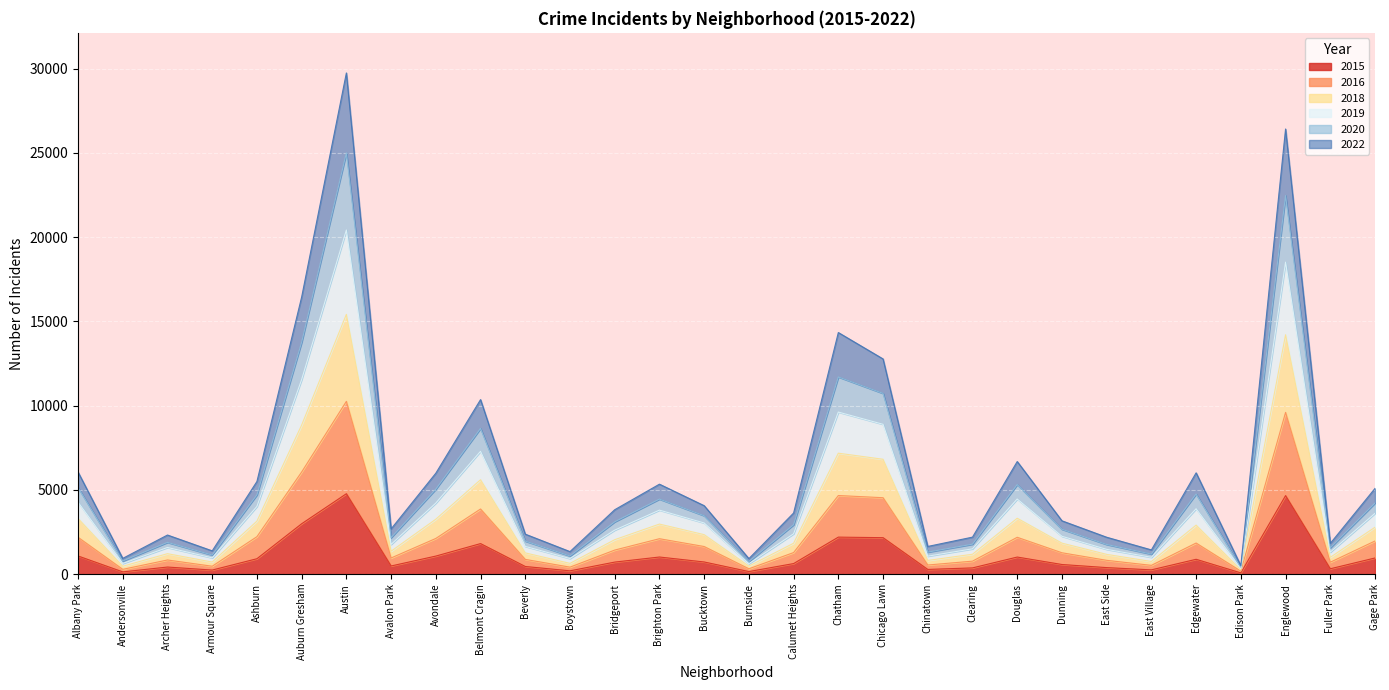

What are all the series names shown in the legend?

2015, 2016, 2018, 2019, 2020, 2022